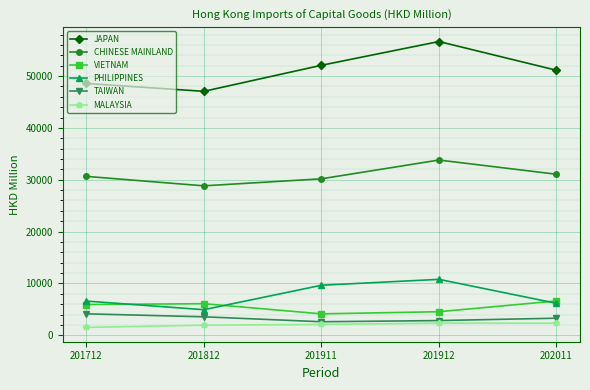

Which series has the largest total across all categories?

JAPAN